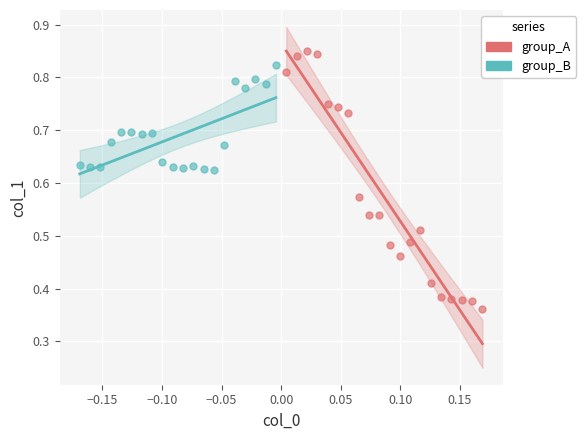

Which series contains the lowest Y value?

group_A